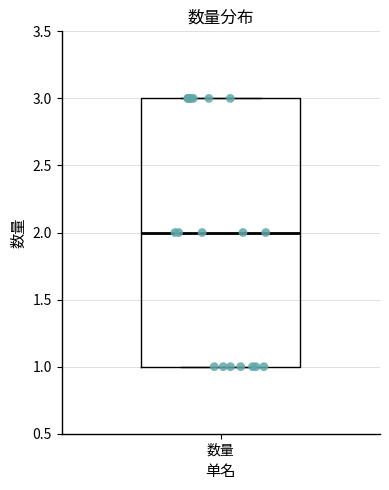

Transcribe this box plot: give where the median line is, the range the box spans, and where the two whiskers end, as read against the y-axis. The values are not printed on the chart, so give them approximately, as read against the axis.

median 2, box 1 to 3, whiskers 1 to 3